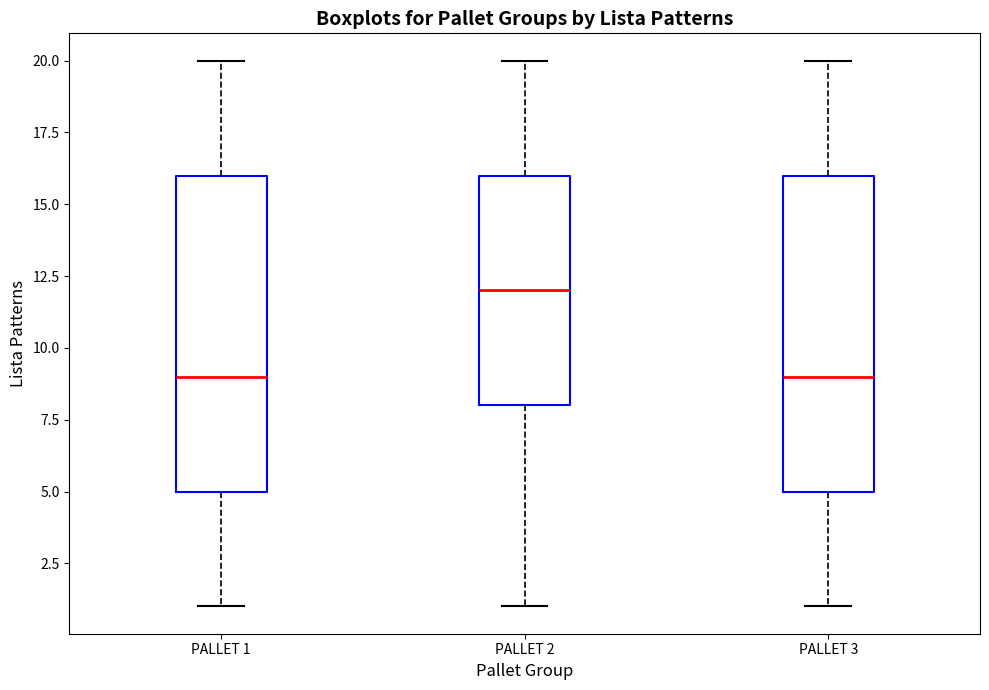

Which box's median line is the highest?

PALLET 2